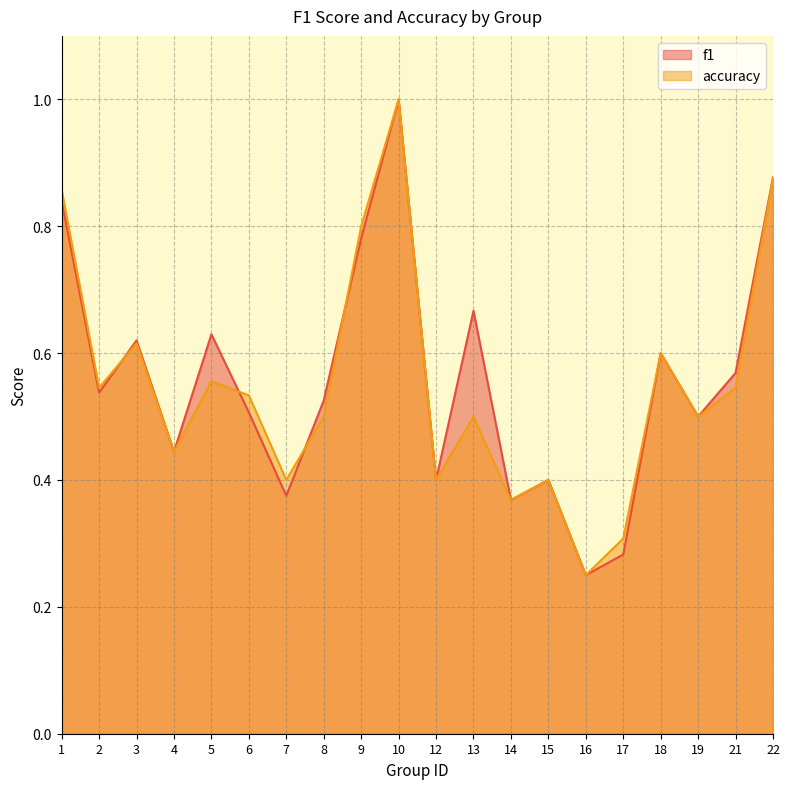

What are all the series names shown in the legend?

f1, accuracy